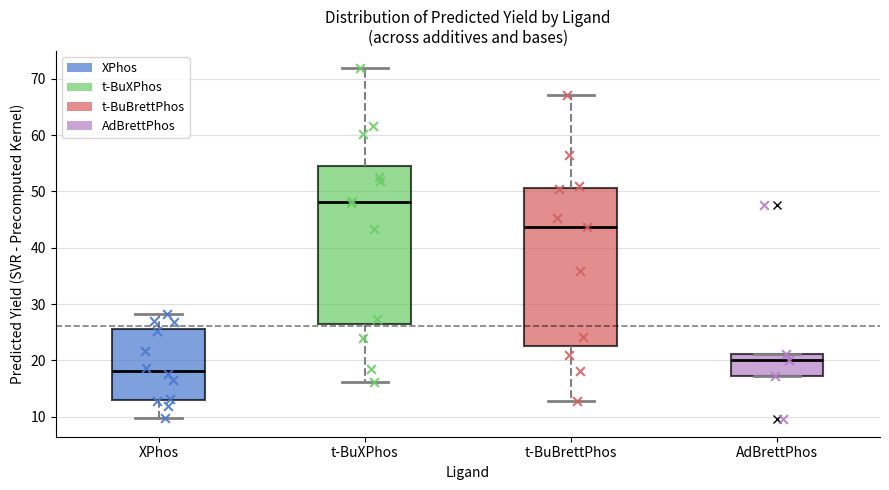

Reading left to right, transcribe this box plot: for each box, give where its median line is, the range the box spans, and where its two whiskers end, as read against the y-axis. The values are not printed on the chart, so give them approximately, as read against the axis.

XPhos: median 18, box 13 to 26, whiskers 10 to 28
t-BuXPhos: median 48, box 26 to 54, whiskers 16 to 72
t-BuBrettPhos: median 44, box 23 to 51, whiskers 13 to 67
AdBrettPhos: median 20, box 17 to 21, whiskers 17 to 21